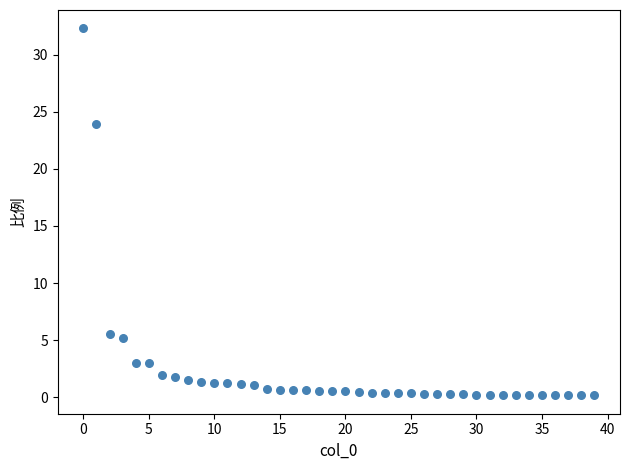

What is the range of Y values (max minus min)?

32.1